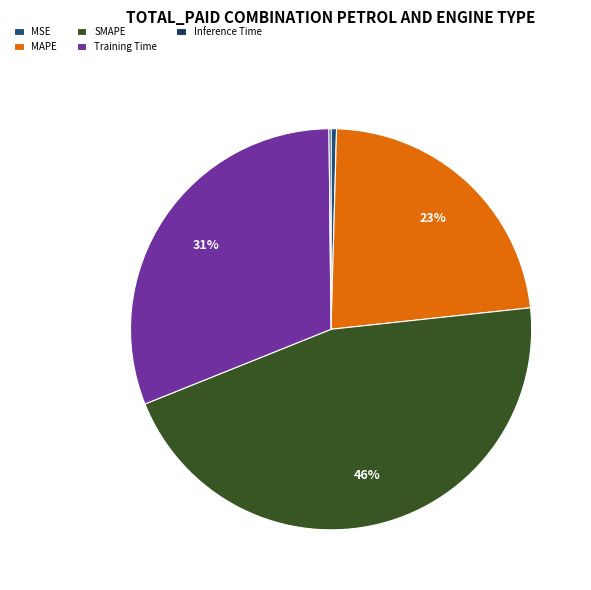

Is MAPE the majority of the pie?

No